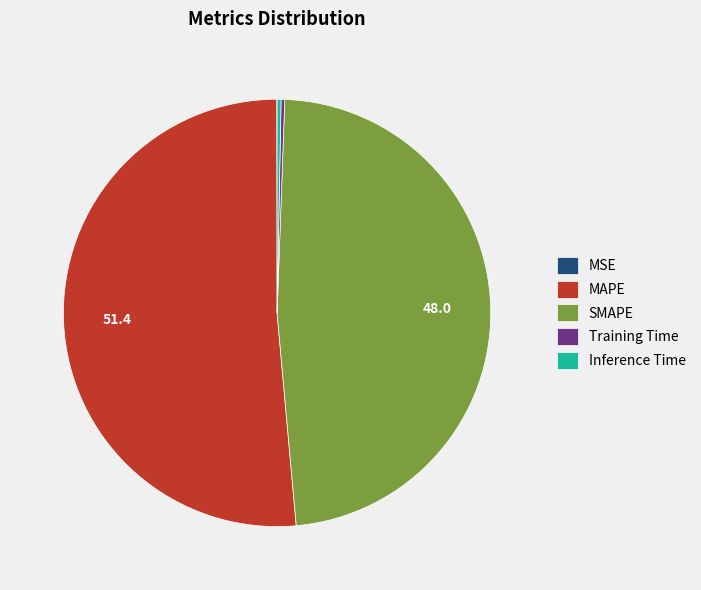

Do SMAPE and MAPE together represent more than half of the pie?

Yes